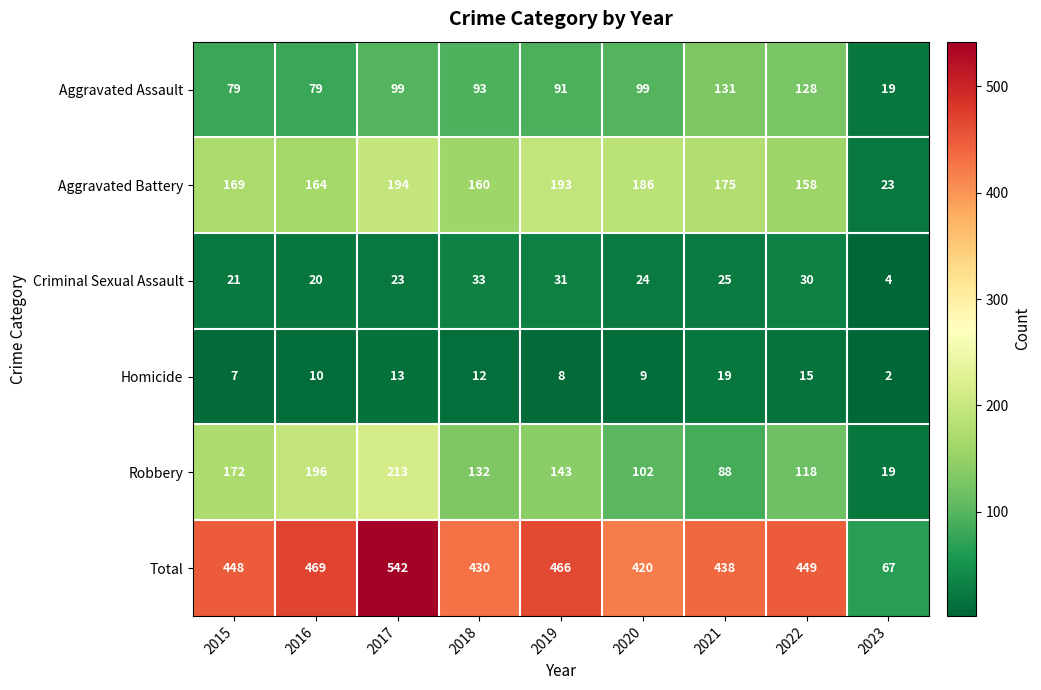

Between 2016 and 2017, which series saw the biggest shift?

Total